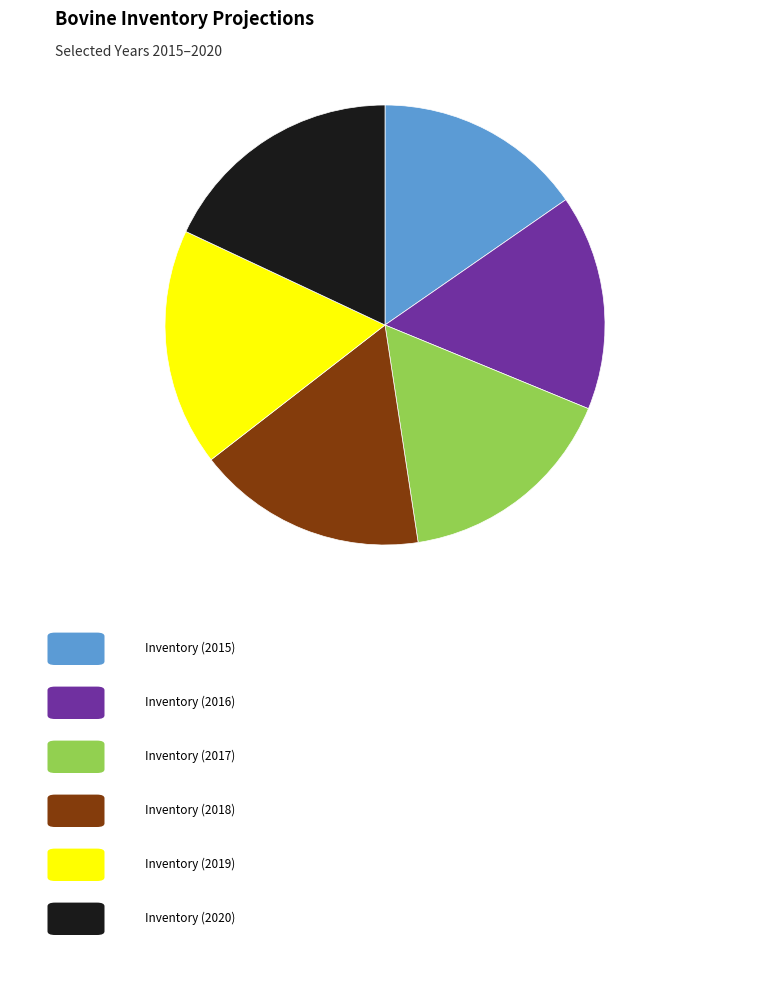

Does any single category account for the majority?

No